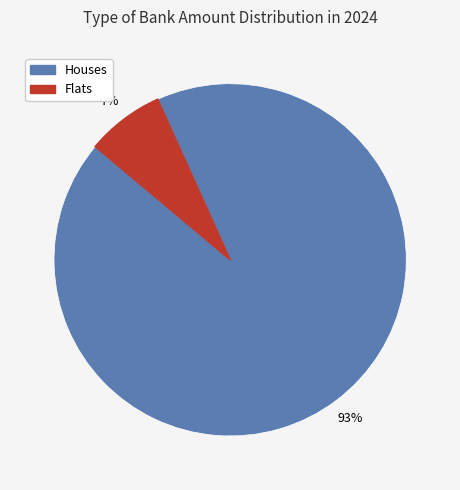

To the nearest percent, what is the difference between the largest and smallest slice percentages?

86%